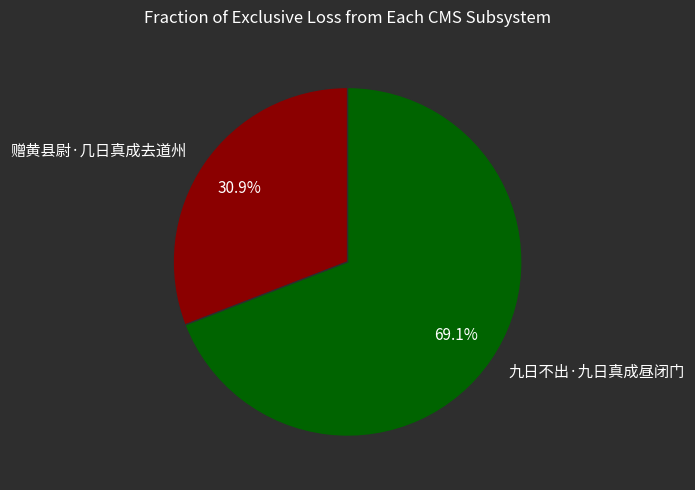

Rank the categories by value from lowest to highest.

赠黄县尉·几日真成去道州, 九日不出·九日真成昼闭门